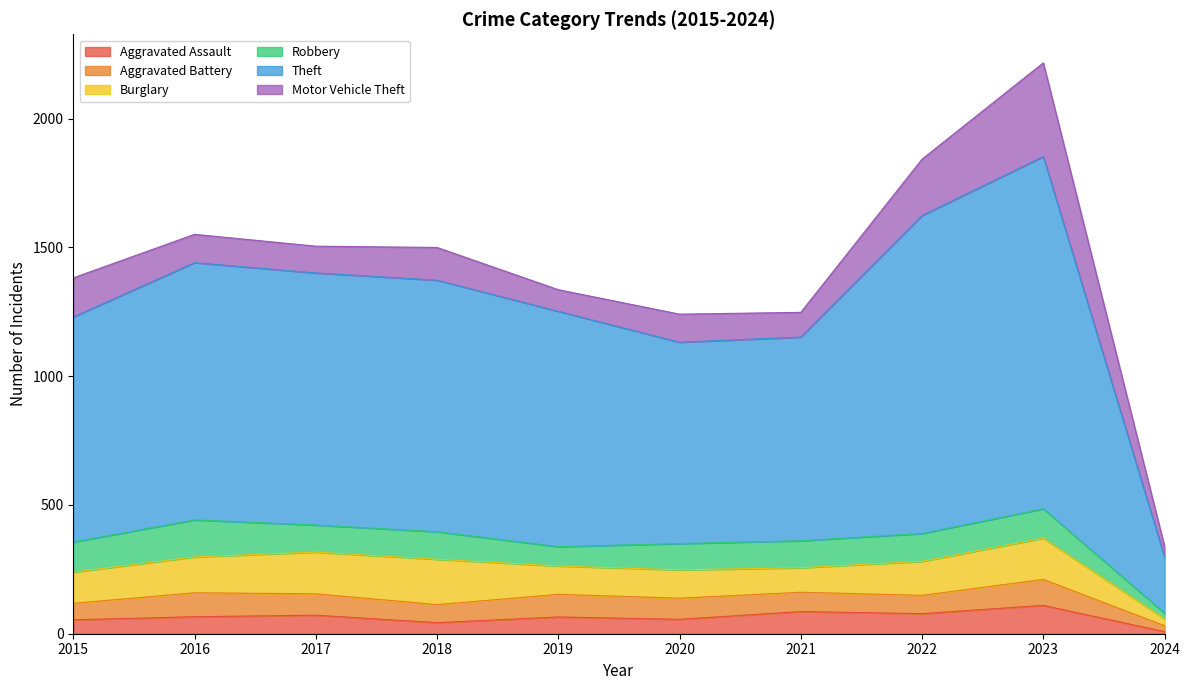

What are all the series names shown in the legend?

Aggravated Assault, Aggravated Battery, Burglary, Robbery, Theft, Motor Vehicle Theft